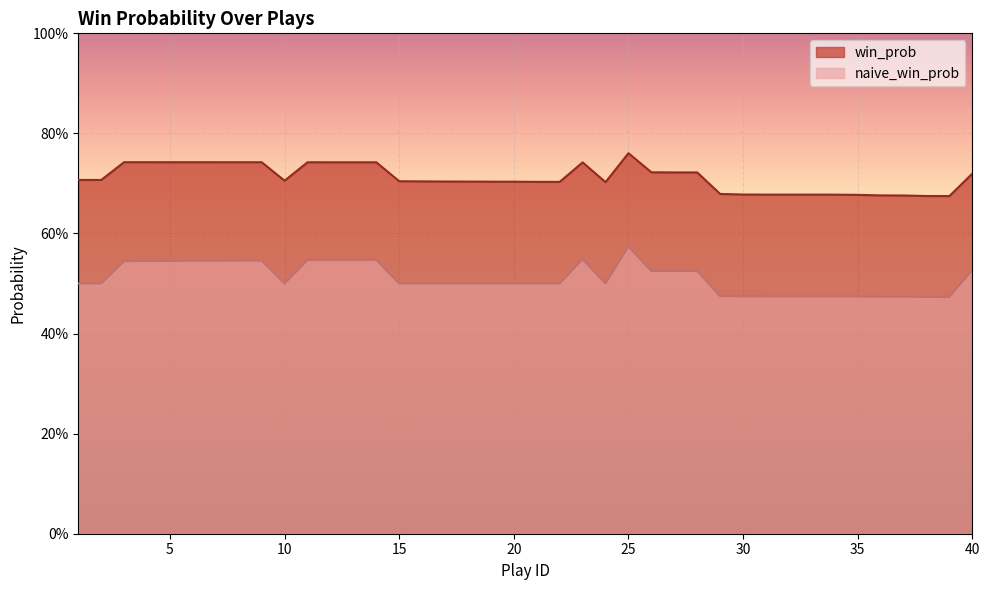

True or false: naive_win_prob has a value of 1.0 at 14.

False